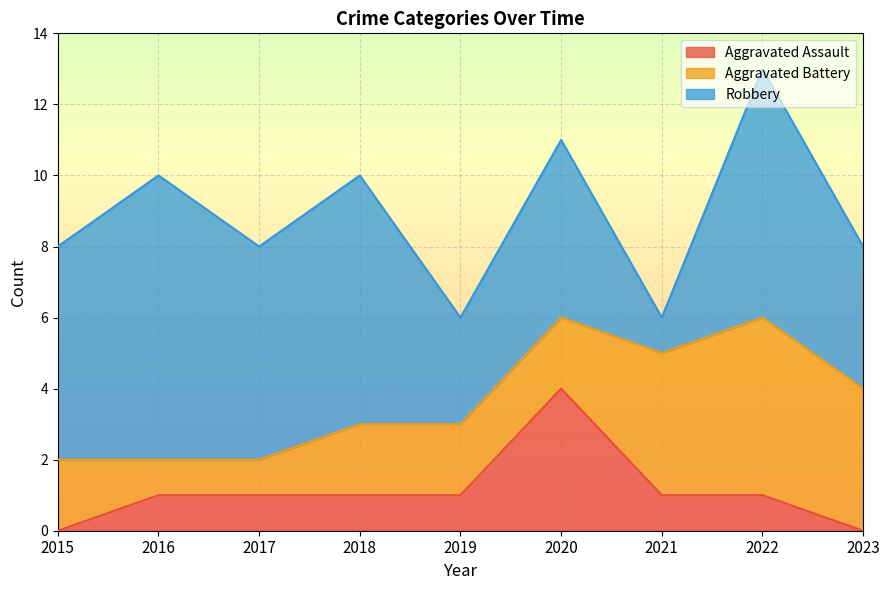

Is the value of Aggravated Assault at 2015 greater than the value of Aggravated Battery at 2018?

No